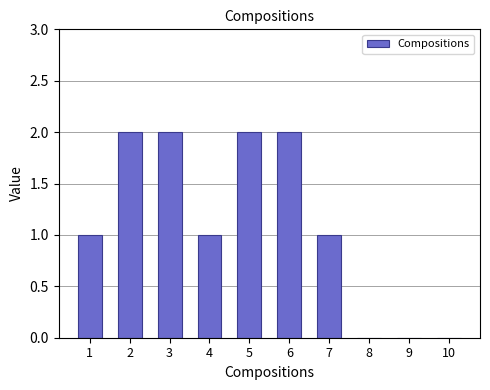

Is it true that the value at 9 is 0?

True